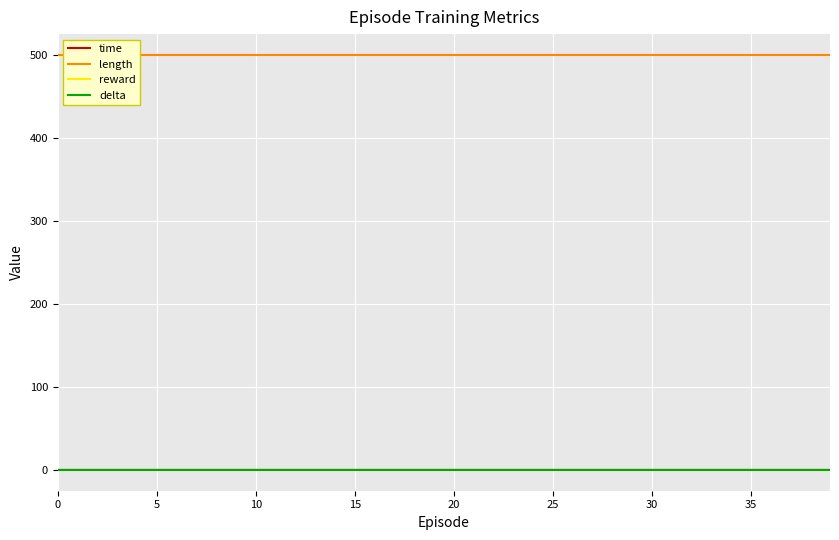

True or false: reward and time cross at least once.

False